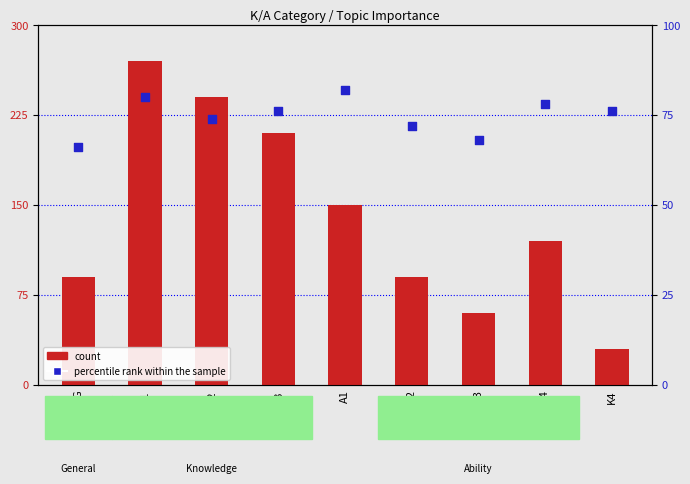

Which series has the widest spread of Y values?

count